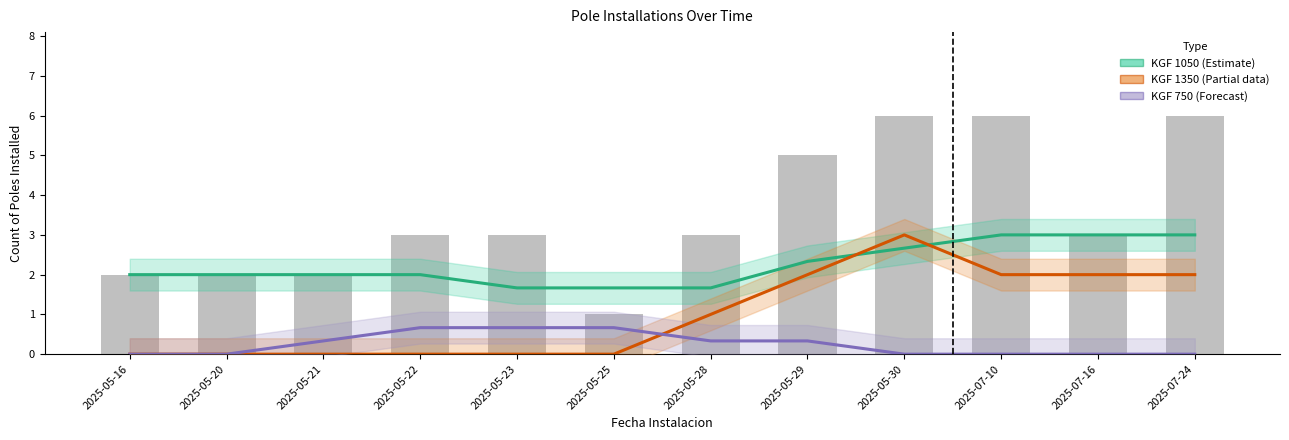

True or false: KGF 750 (Forecast) has a value of 0.0 at 2025-07-24.

True